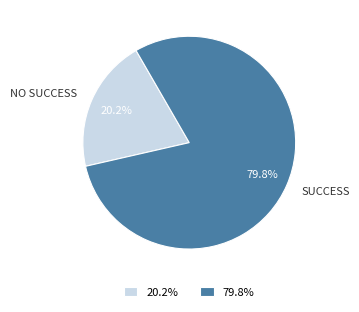

What percentage is NOT represented by NO SUCCESS?

79.8%